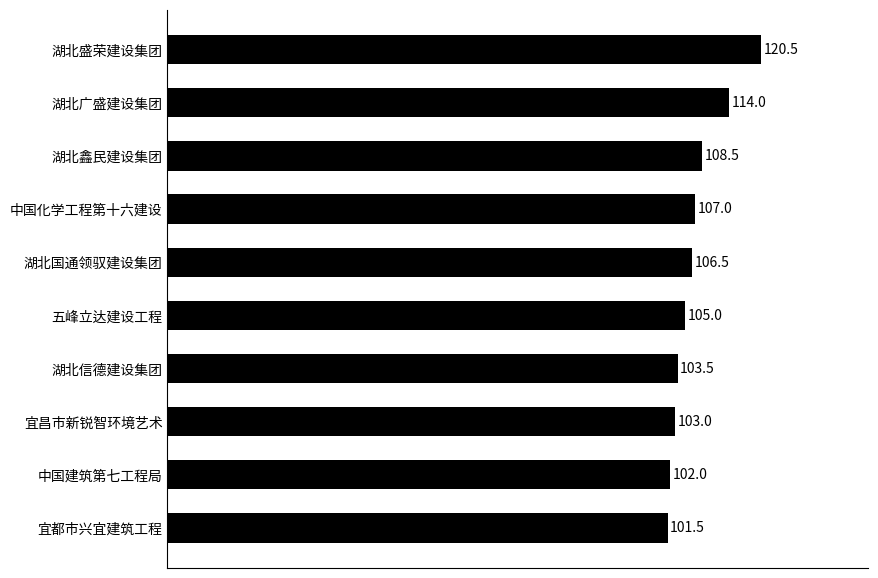

The value at 湖北盛荣建设集团 is 196.1. True or false?

False